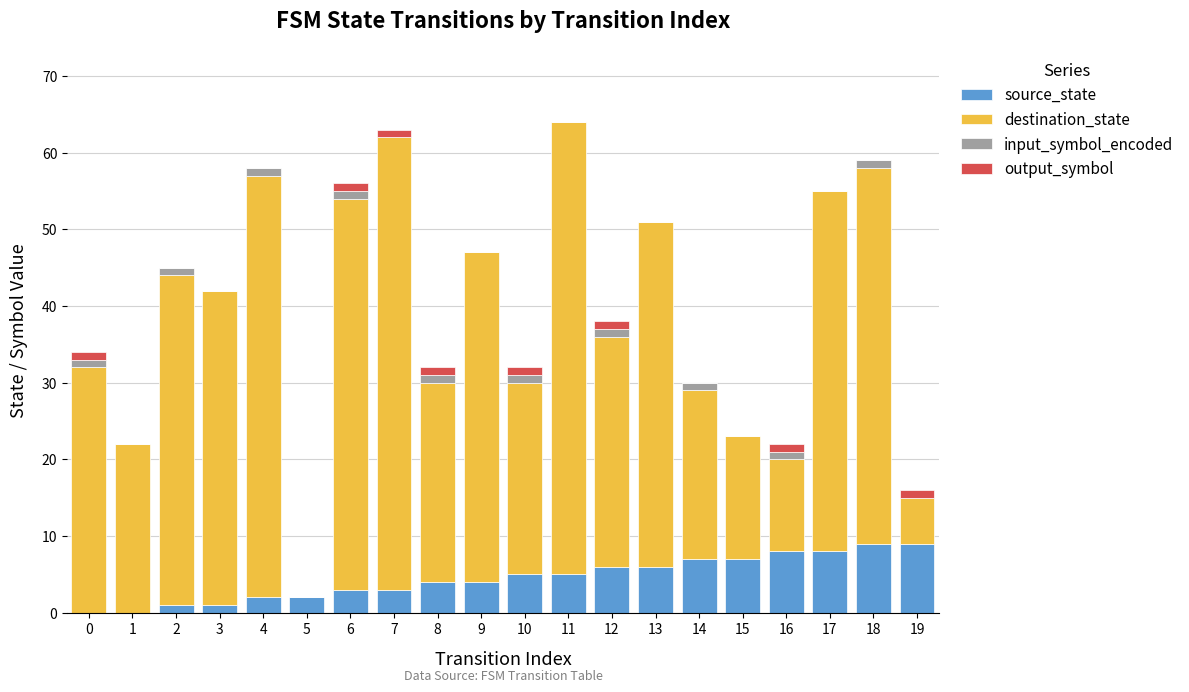

Is it true that source_state equals 0 at 0?

True